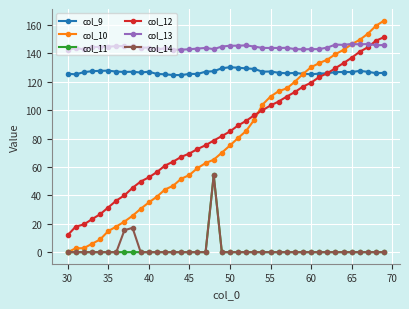

Is this an area chart (filled region under the line)?

No